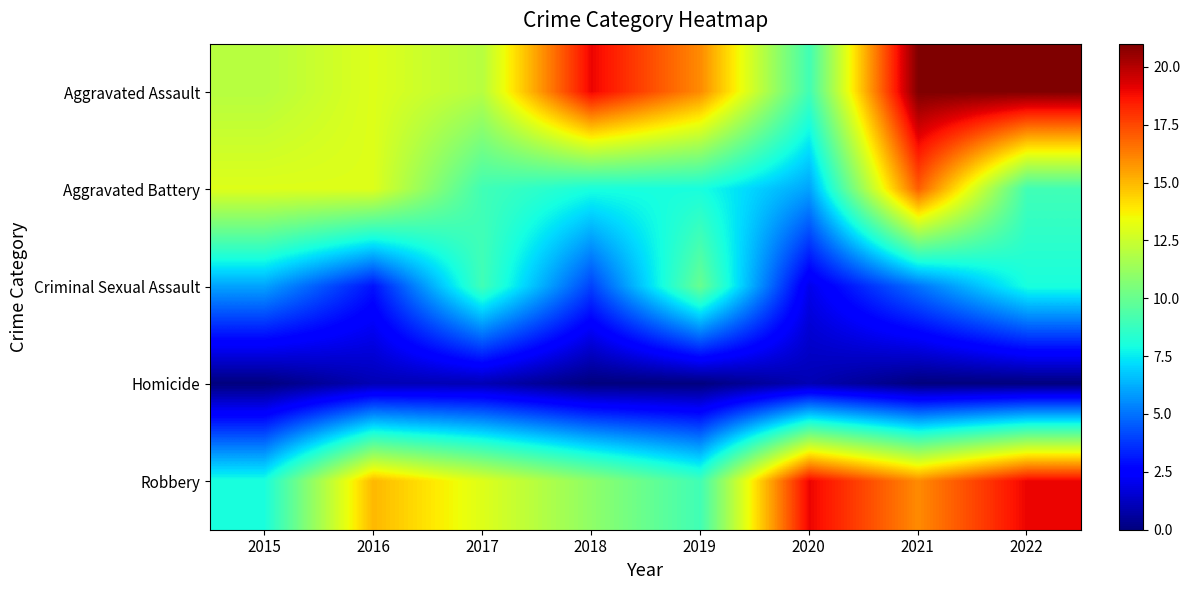

At how many categories does at least one series exceed 13?

6